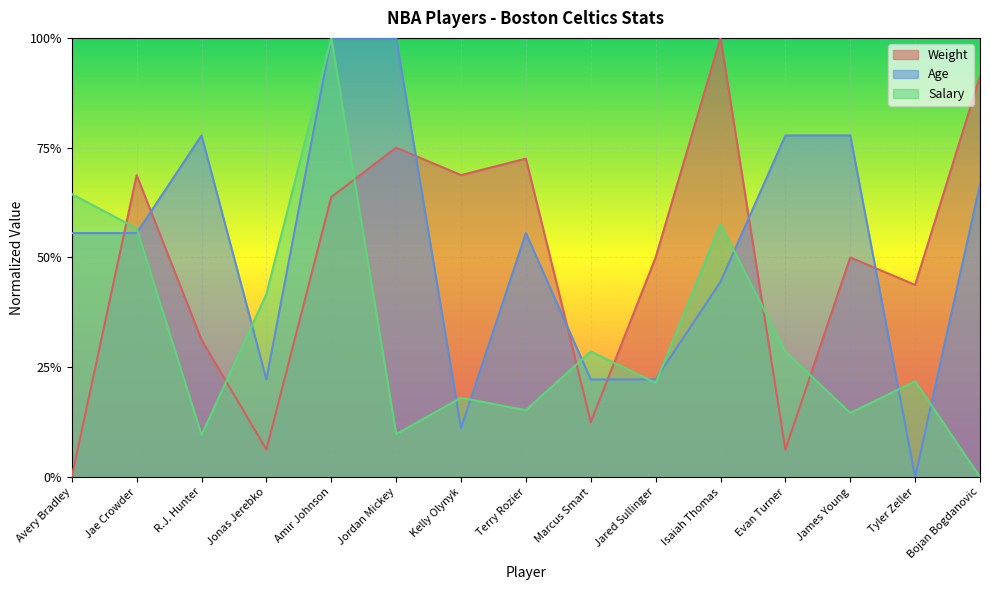

What position from the left is Terry Rozier?

8